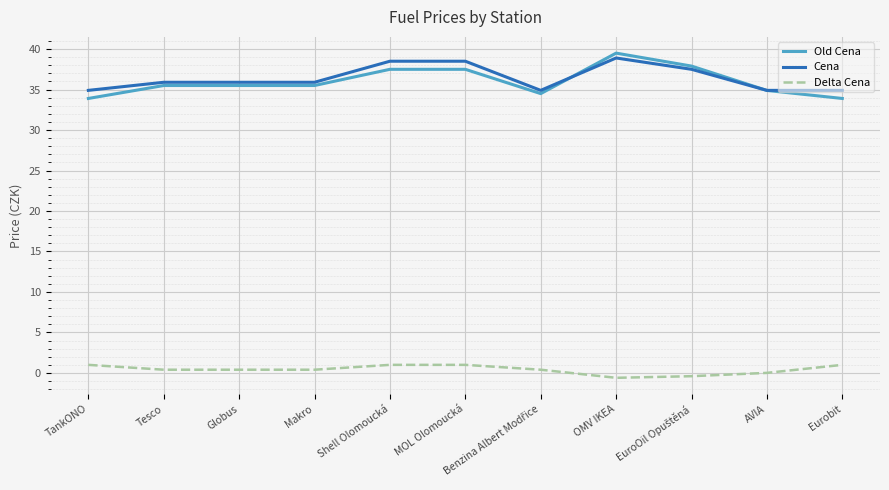

Is the value of Delta Cena at AVIA greater than the value of Cena at Shell Olomoucká?

No